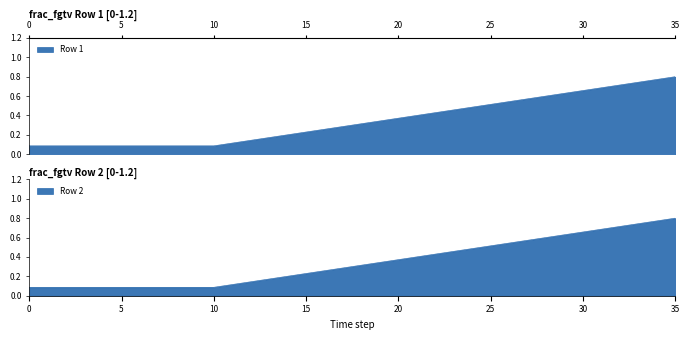

The value of Row 2 at 14 is 0.2. True or false?

True